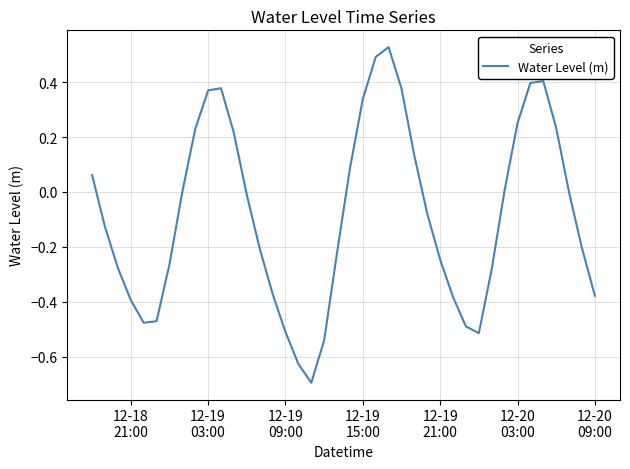

How many interior local valleys (lower than both neighbors) does the data have?

3